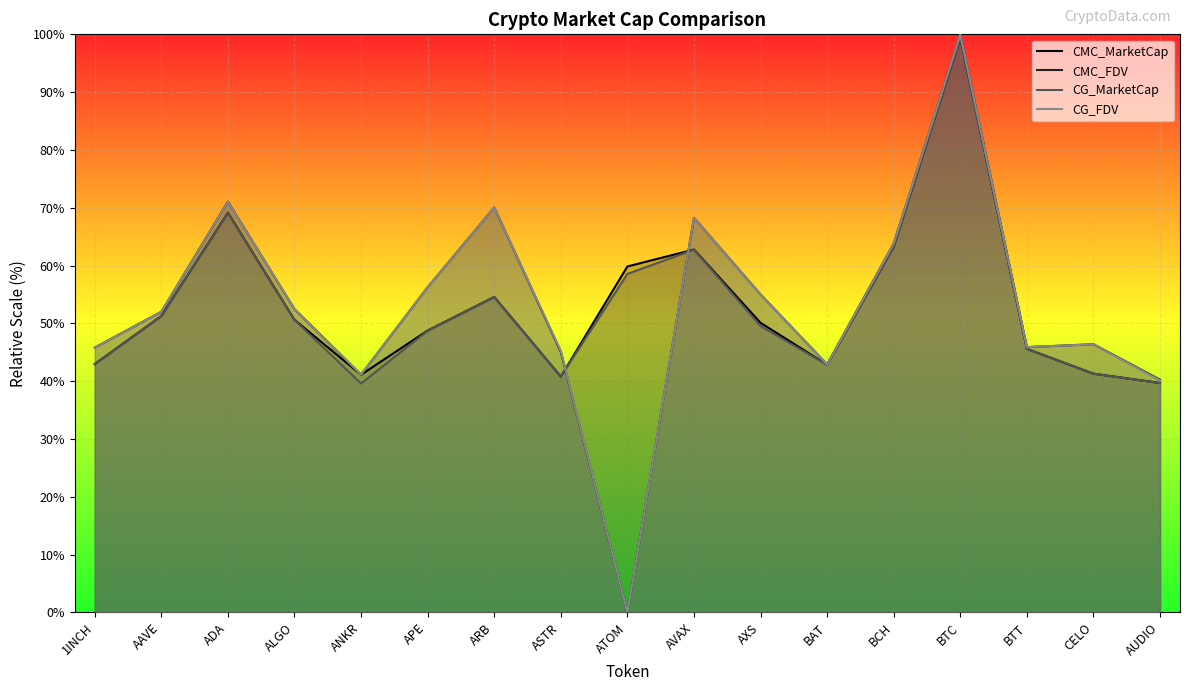

Where is the first local minimum for CMC_FDV?

ANKR